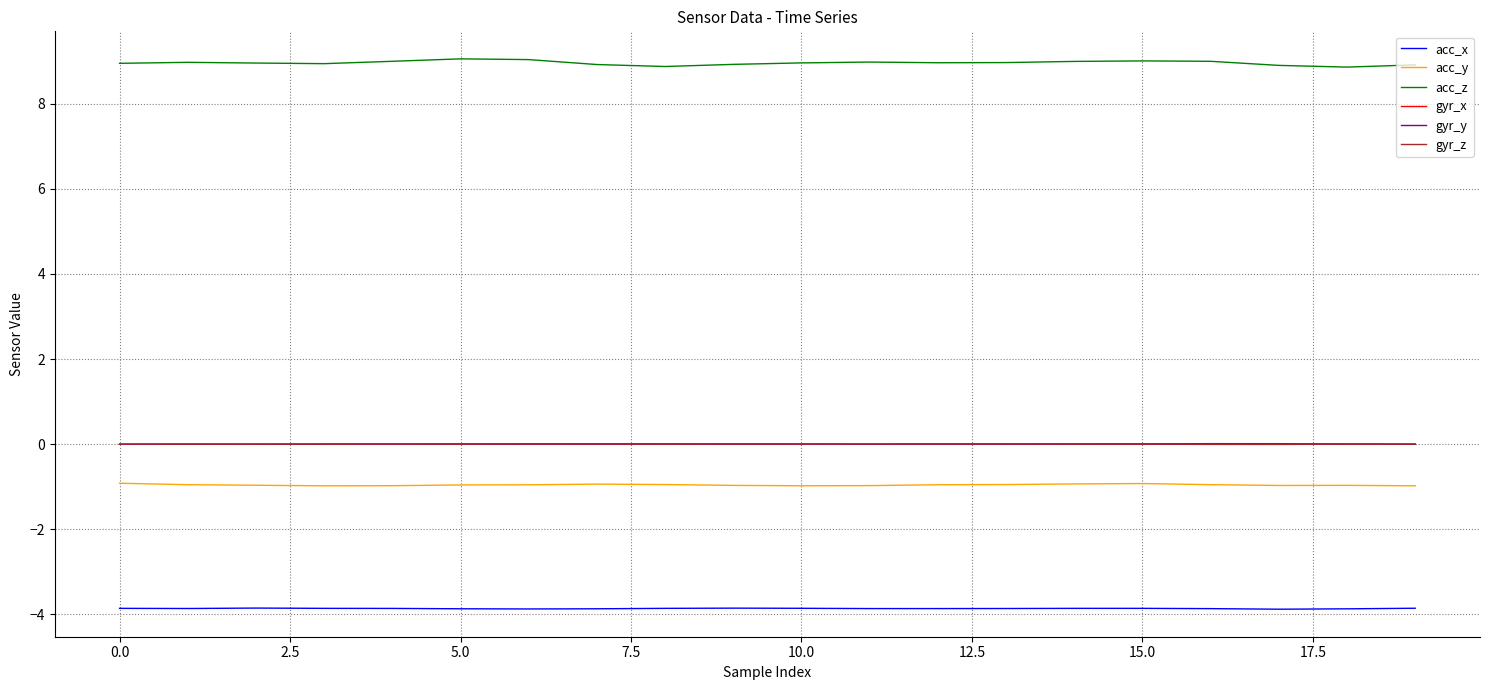

What is the sum of all acc_x values?

-77.3